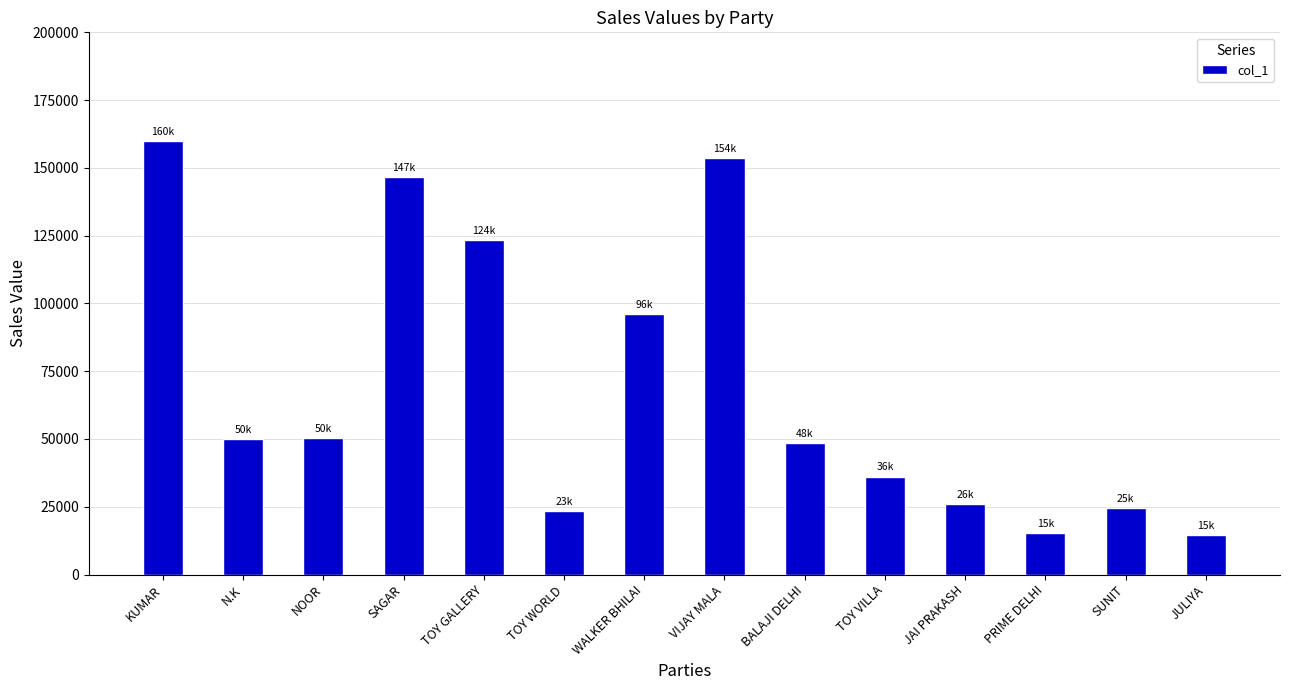

How many series are shown in this chart?

1